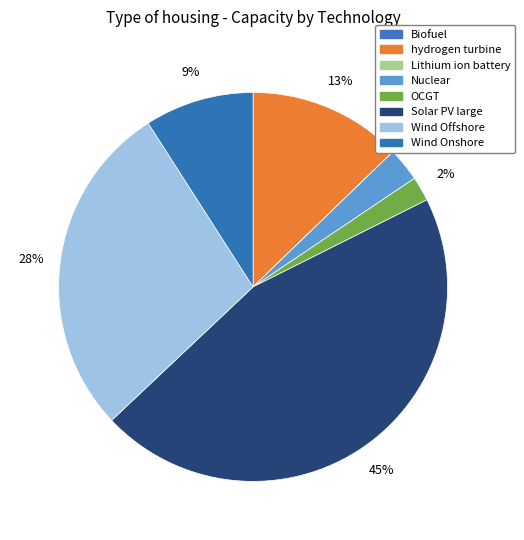

Combined, what portion of the pie is Wind Onshore and Lithium ion battery?

9.1%